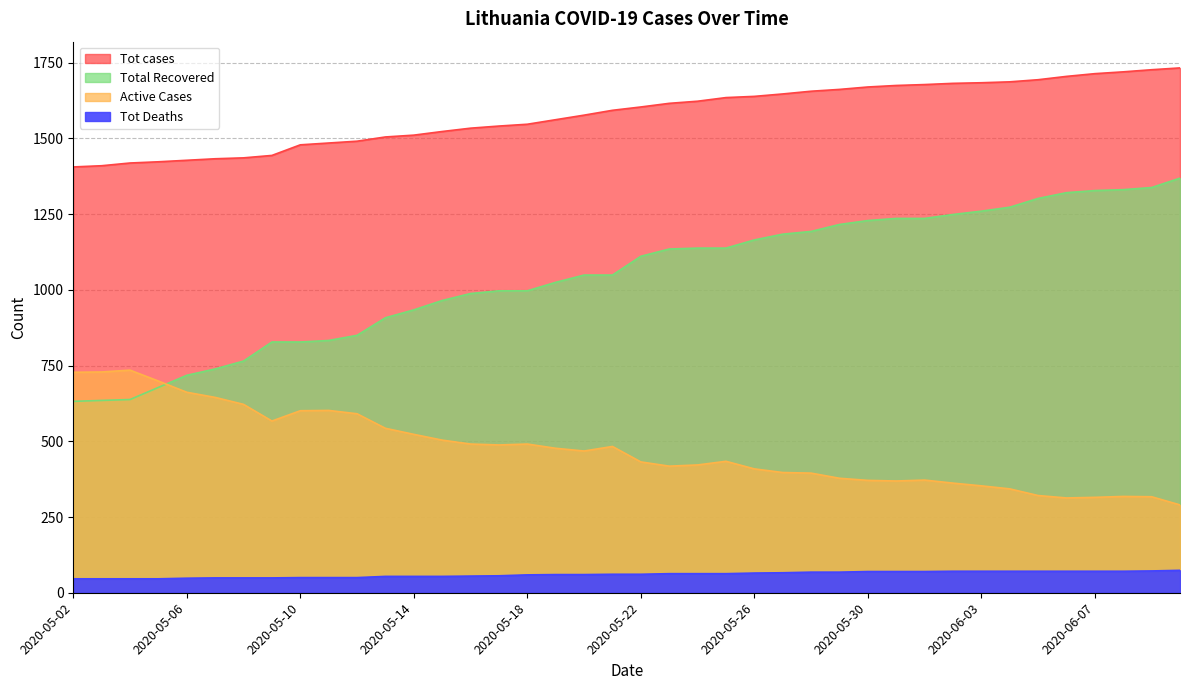

True or false: Tot Deaths and Tot cases cross at least once.

False